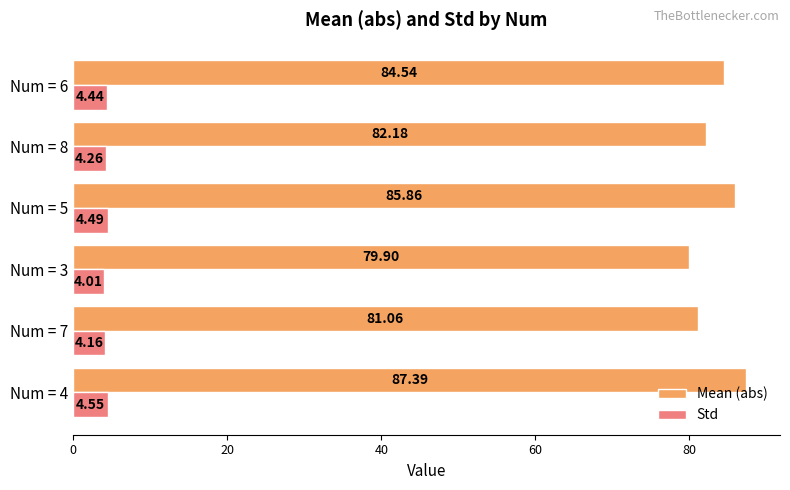

Is the value of Mean (abs) at Num = 5 greater than the value of Std at Num = 8?

Yes